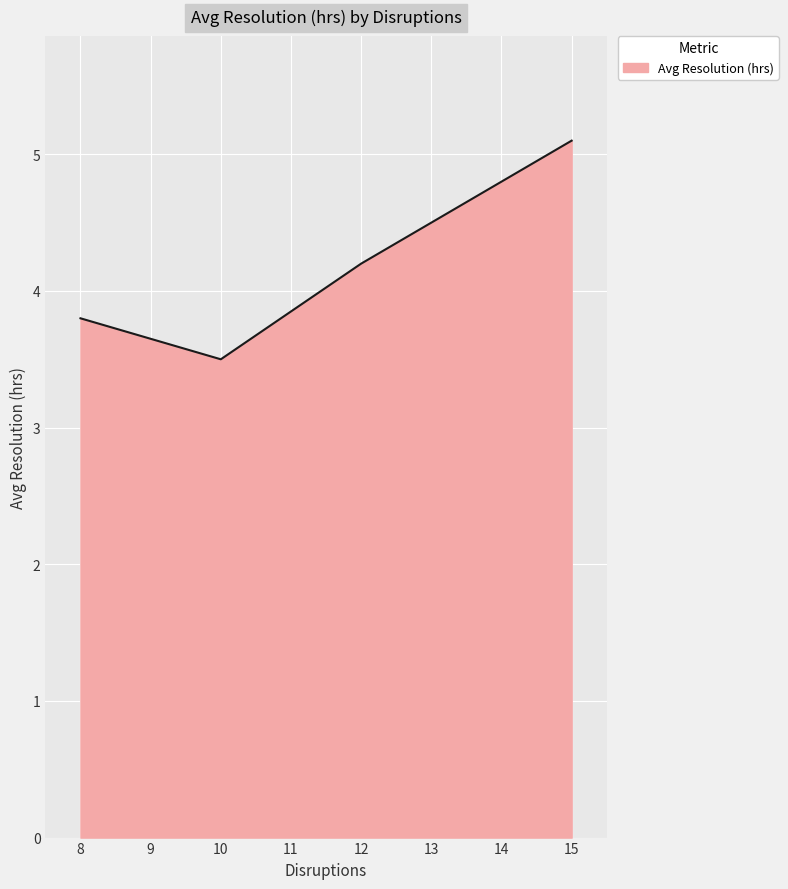

True or false: the data shows 1.2 at 12.

False